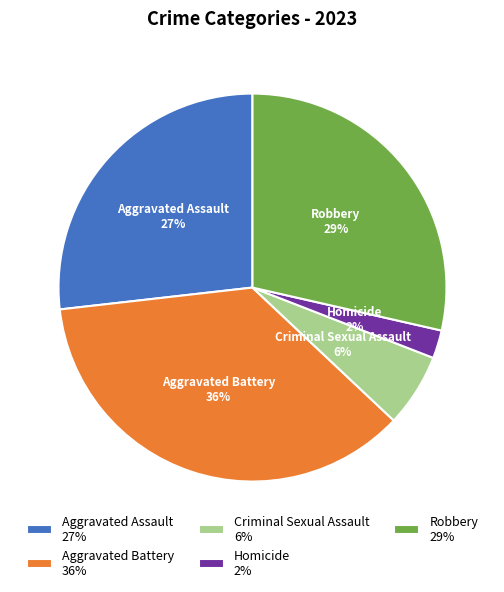

To the nearest percent, what is the difference between the largest and smallest slice percentages?

34%